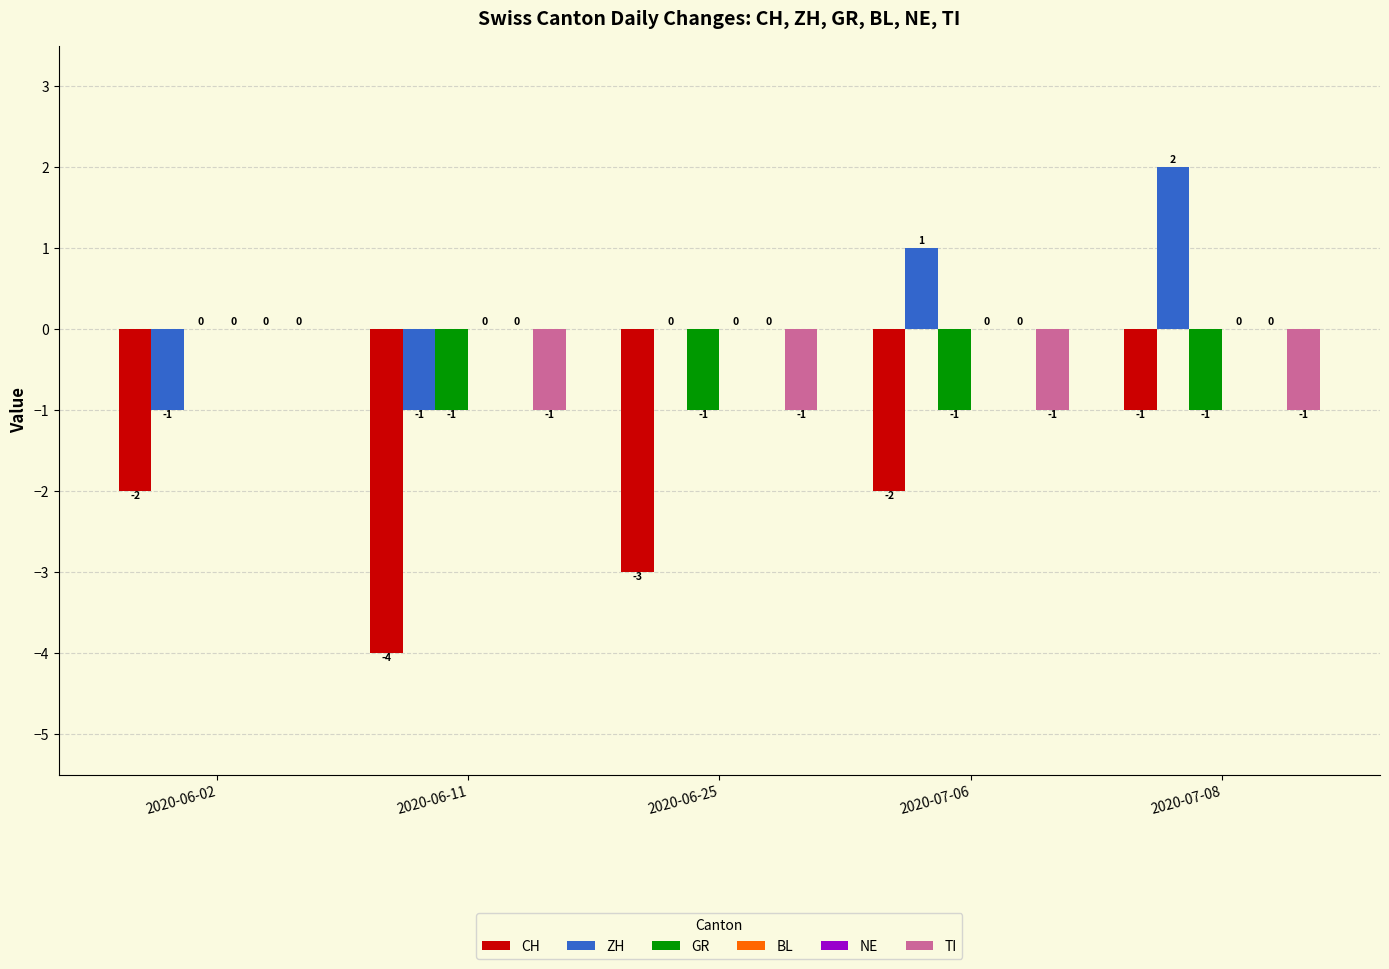

Are the bars horizontal?

No